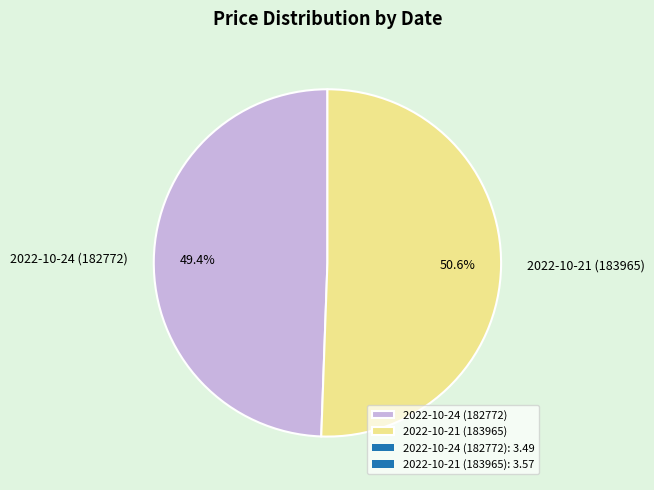

What is the smallest slice in the pie chart?

2022-10-24 (182772)